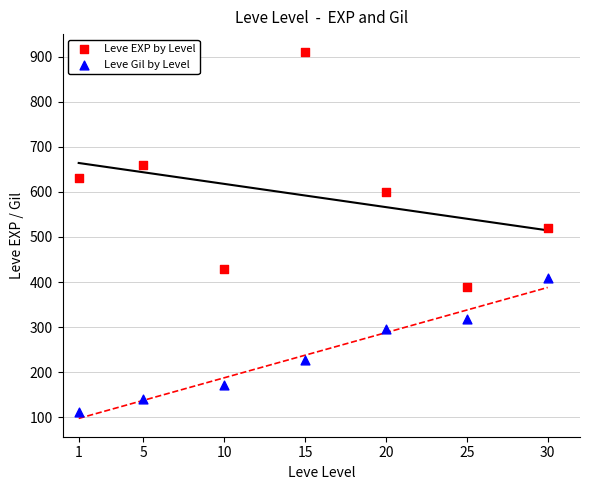

Which series has the largest Y range (max minus min)?

Leve EXP by Level